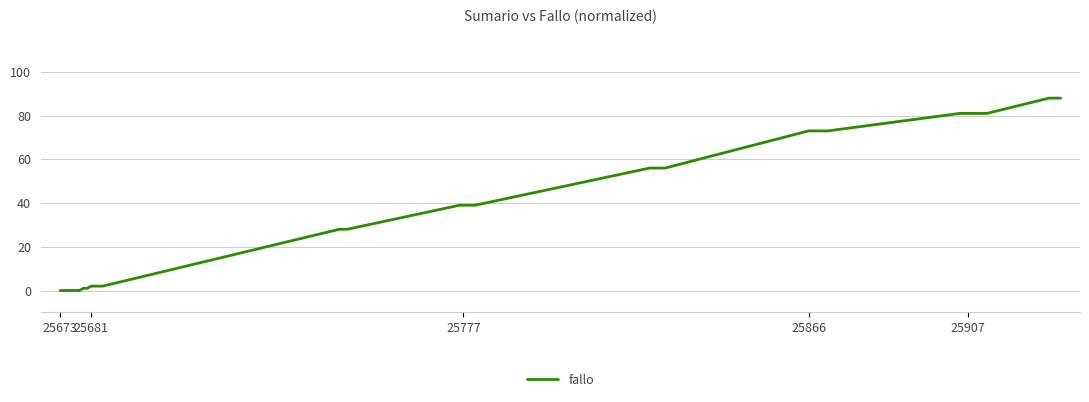

Does the chart display data point markers on the line(s)?

No